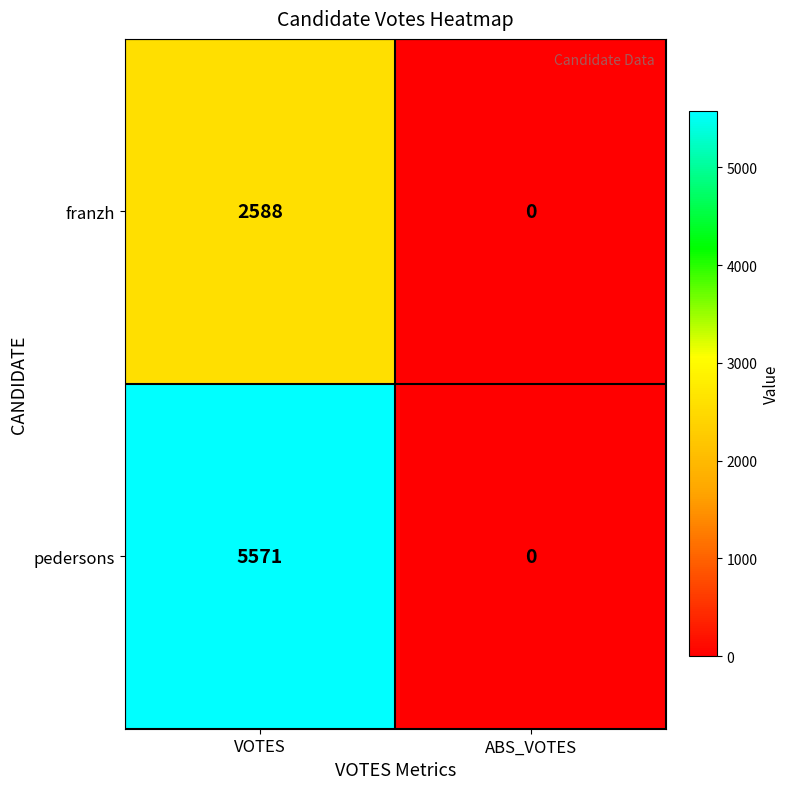

List the series in order of their peak value, lowest first.

franzh, pedersons